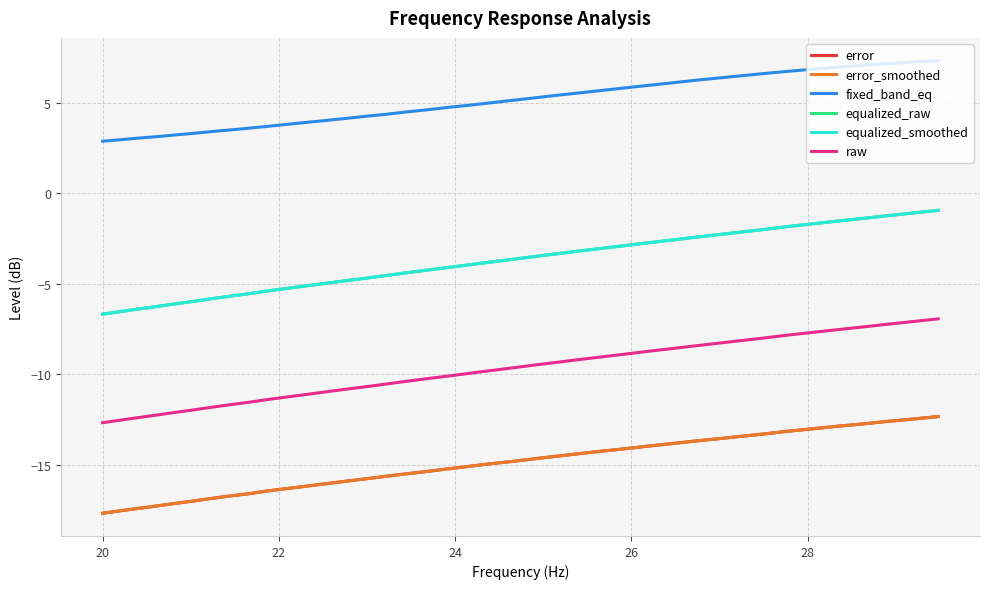

Which series has the largest total across all categories?

fixed_band_eq